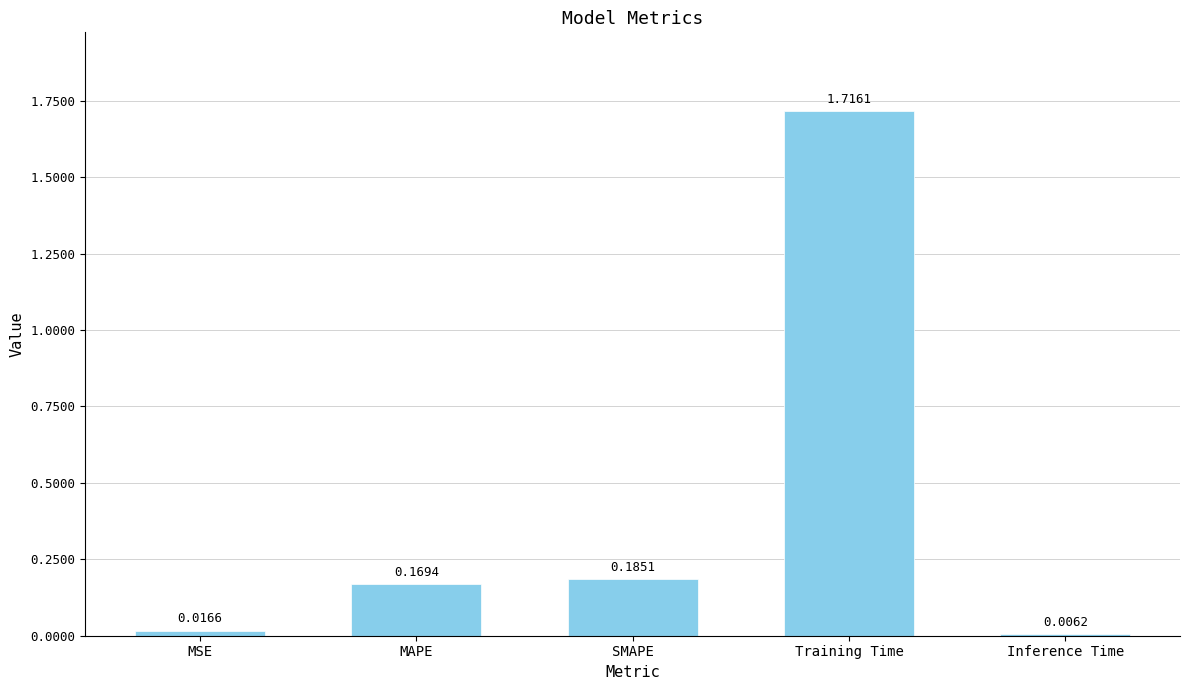

List the labels in order of value, largest first.

Training Time, SMAPE, MAPE, MSE, Inference Time